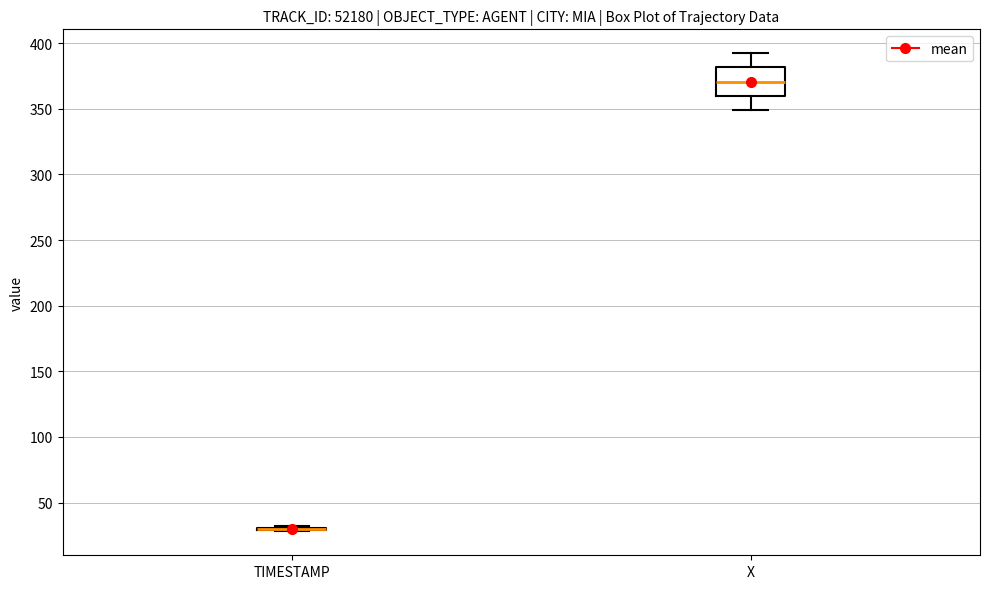

Reading left to right, transcribe this box plot: for each box, give where its median line is, the range the box spans, and where its two whiskers end, as read against the y-axis. The values are not printed on the chart, so give them approximately, as read against the axis.

TIMESTAMP: box collapsed to a line at 30, whiskers 30 to 30
X: median 370, box 360 to 380, whiskers 350 to 390